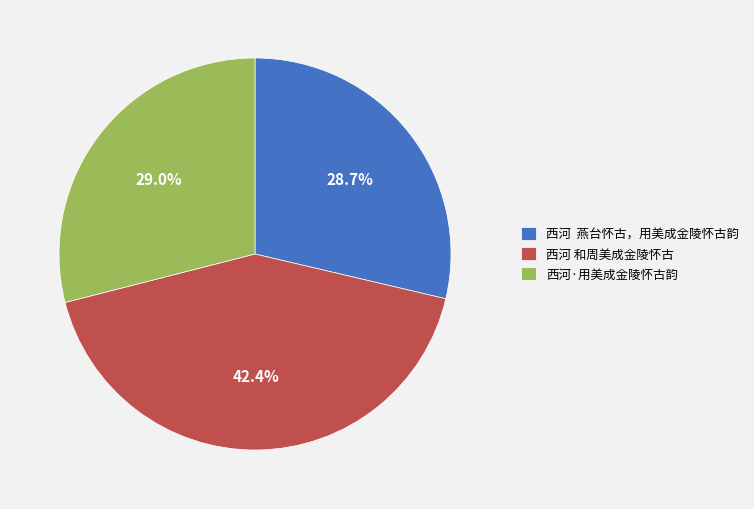

To the nearest percent, what is the difference between the 西河·用美成金陵怀古韵 and 西河 和周美成金陵怀古 slice percentages?

13%